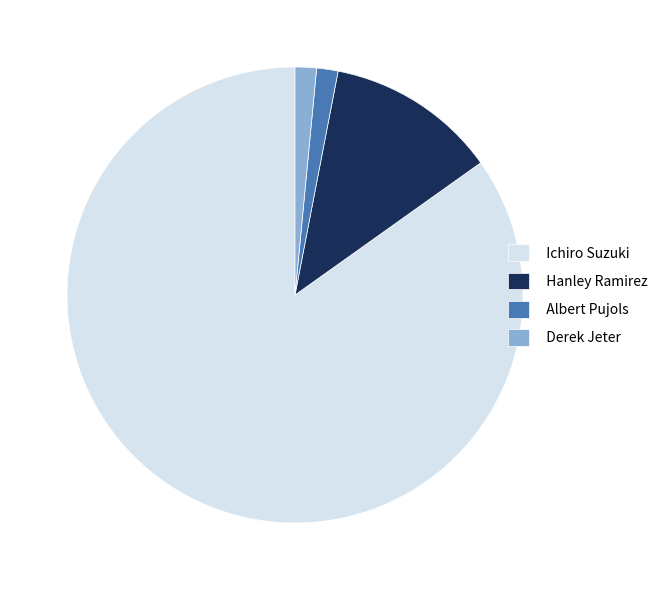

Is the sum of Albert Pujols and Hanley Ramirez greater than half?

No